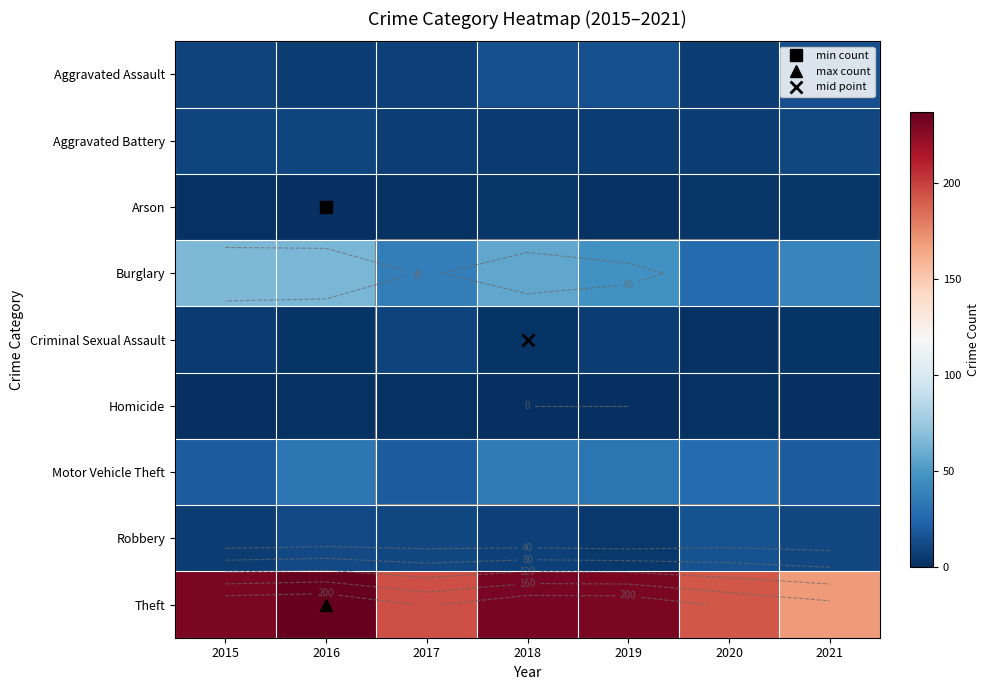

List the series in order of their peak value, highest first.

Theft, Burglary, Motor Vehicle Theft, Robbery, Aggravated Assault, Aggravated Battery, Criminal Sexual Assault, Arson, Homicide